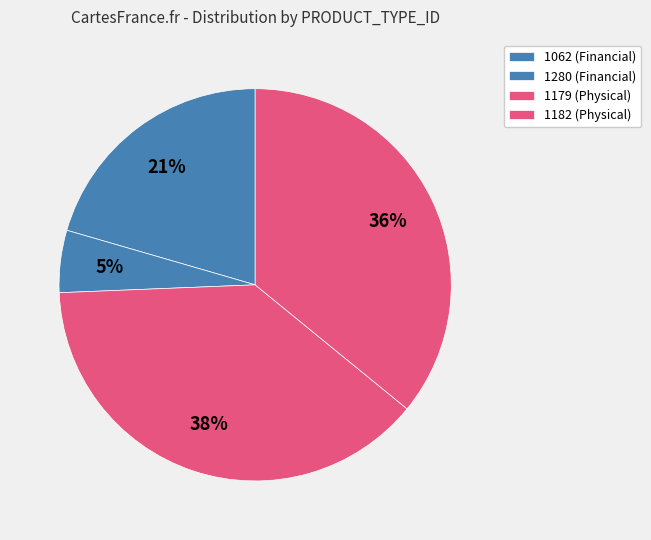

How many segments does this pie chart have?

4